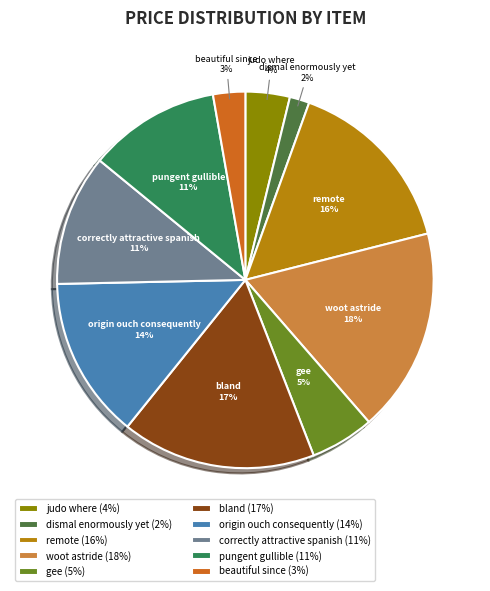

Which slice is the largest?

woot astride